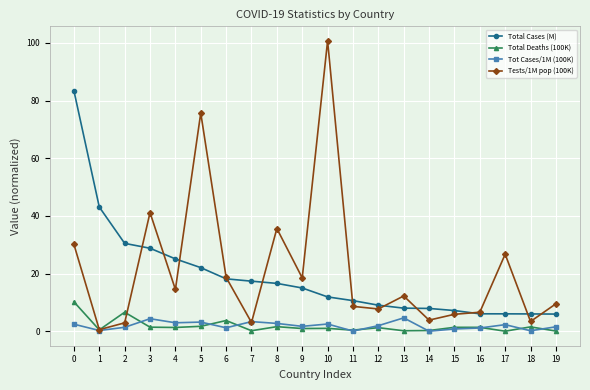

Where is the first local minimum for Tot Cases/1M (100K)?

1